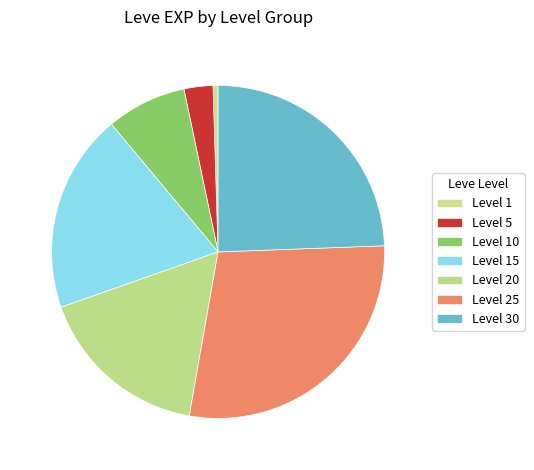

Rank the categories by value from lowest to highest.

Level 1, Level 5, Level 10, Level 20, Level 15, Level 30, Level 25